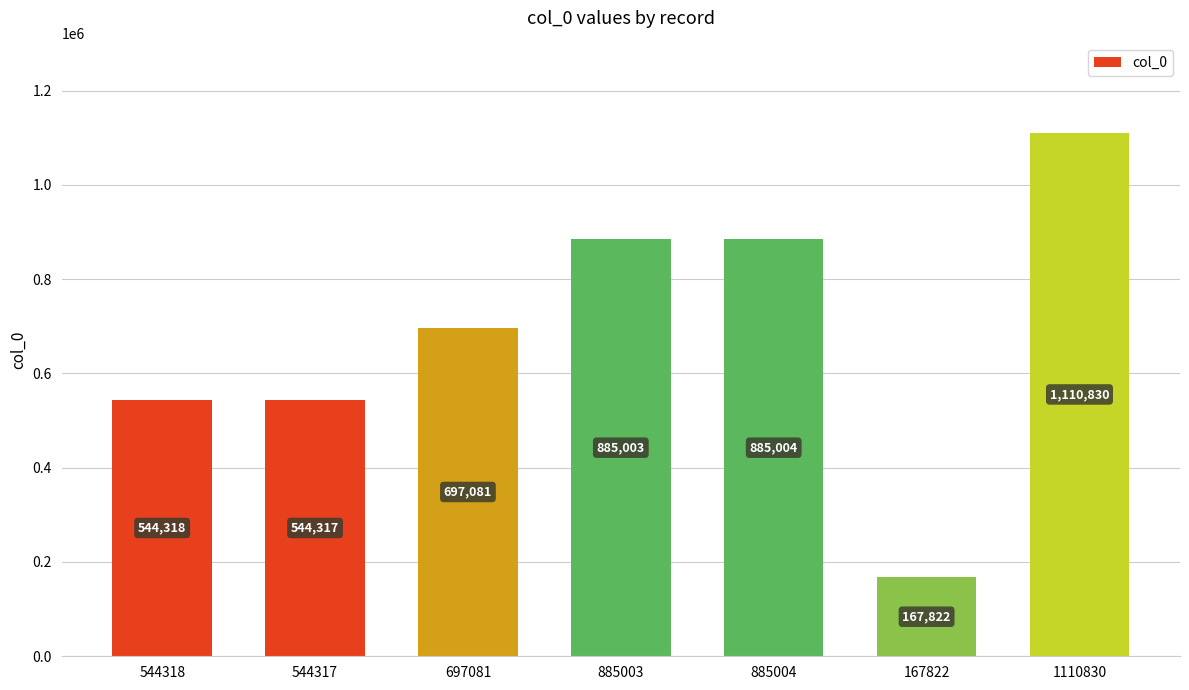

List the labels in order of value, largest first.

1110830, 885004, 885003, 697081, 544318, 544317, 167822